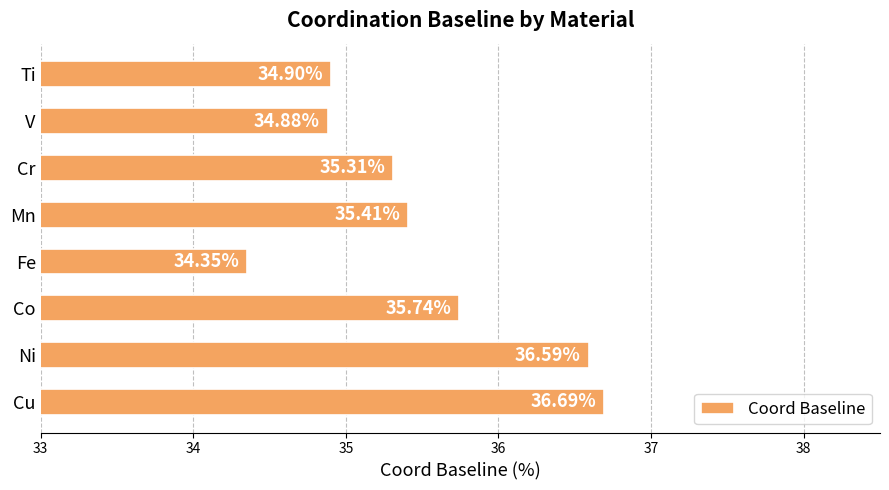

How many bars are there in total?

8